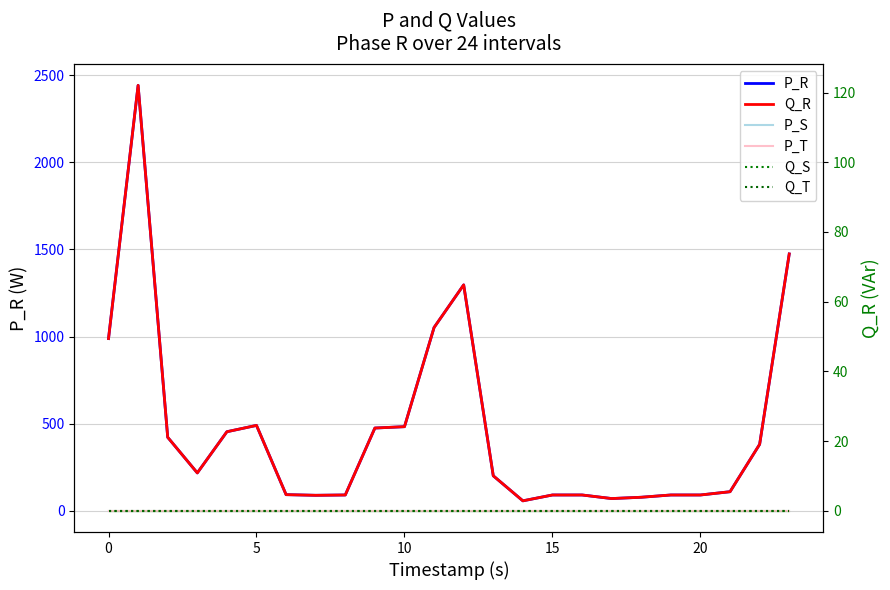

Is the value of P_T at 20 greater than the value of P_S at 0?

No